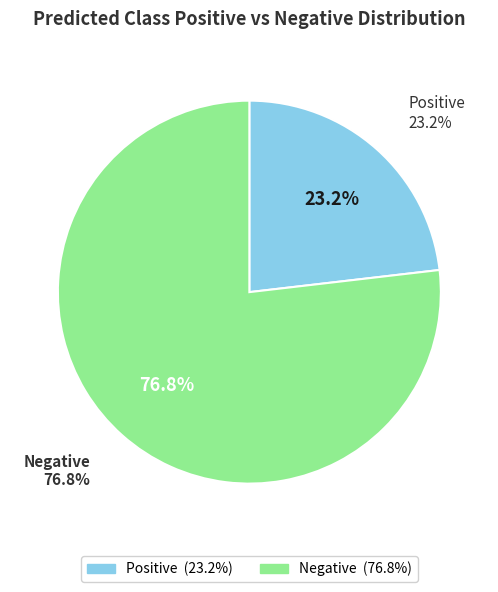

Combined, do Negative and Positive account for over 50%?

Yes